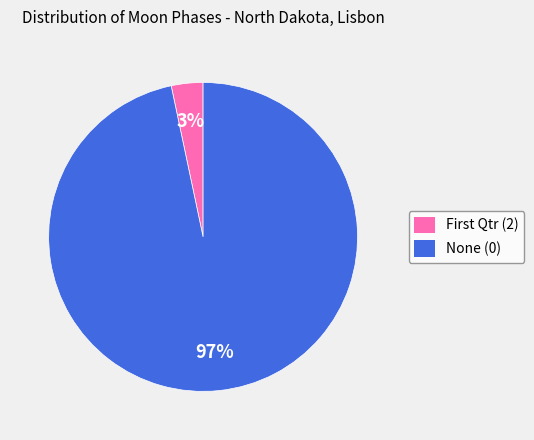

Which slice is the smallest?

First Qtr (2)